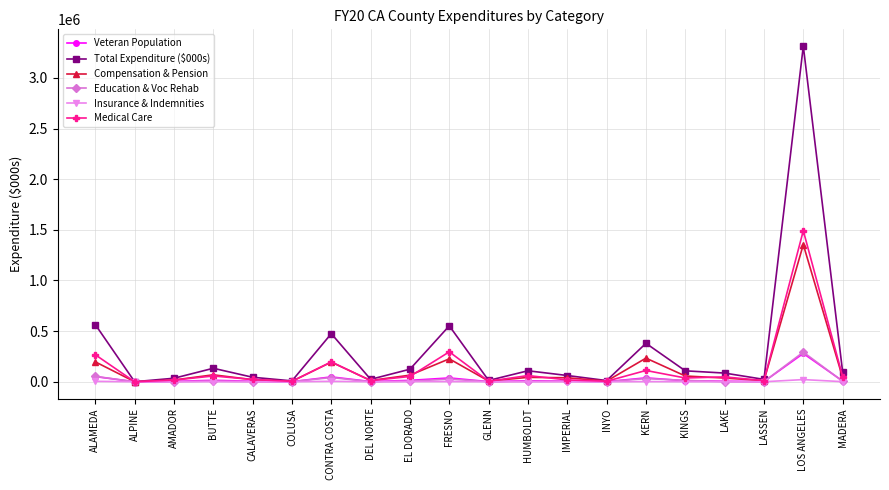

Which series changed the most between DEL NORTE and KERN?

Total Expenditure ($000s)